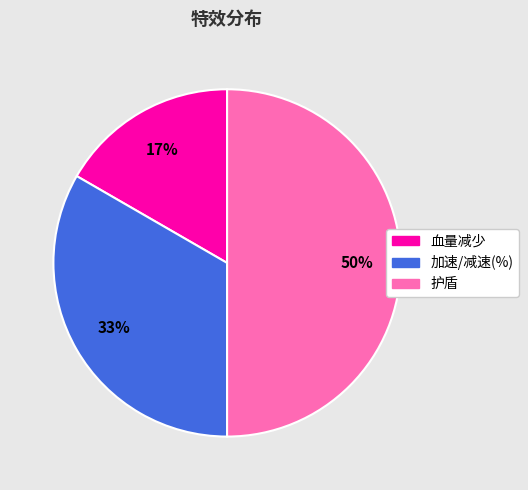

Rank the categories by value from lowest to highest.

血量减少, 加速/减速(%), 护盾